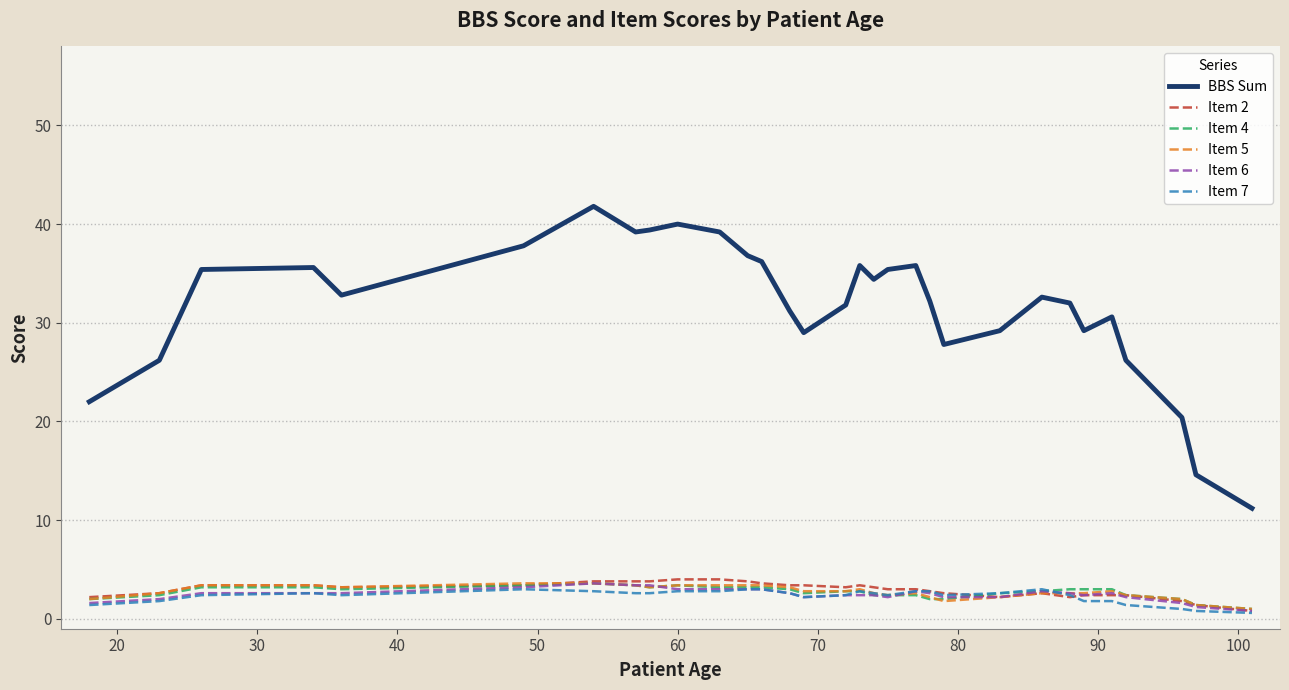

How many distinct data groups are displayed?

6